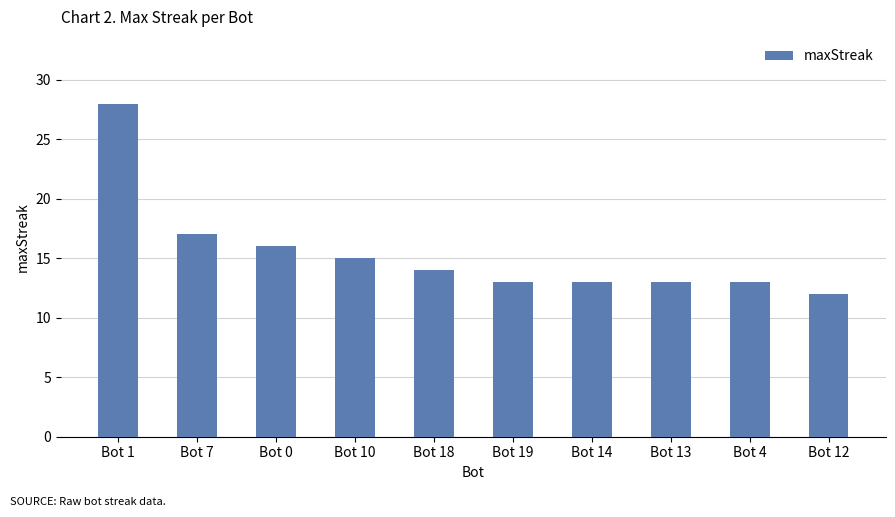

What is the value of the 4th bar from the left?

15